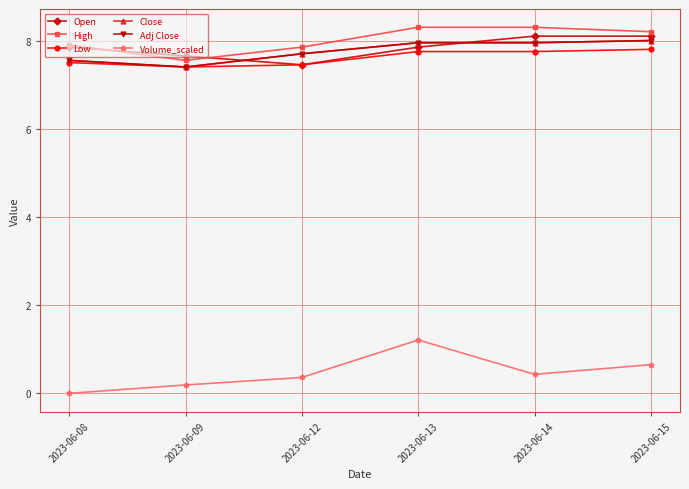

Which has a higher value, 2023-06-09 or 2023-06-15?

2023-06-15